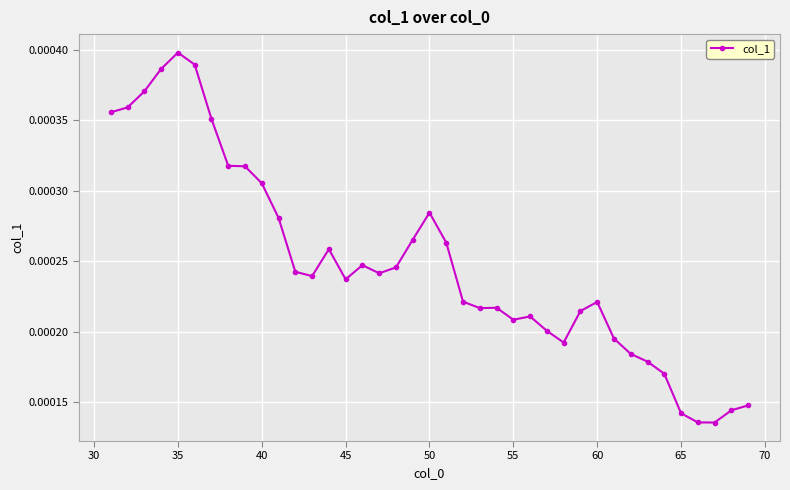

True or false: the data has more than 1 interior local peaks.

True